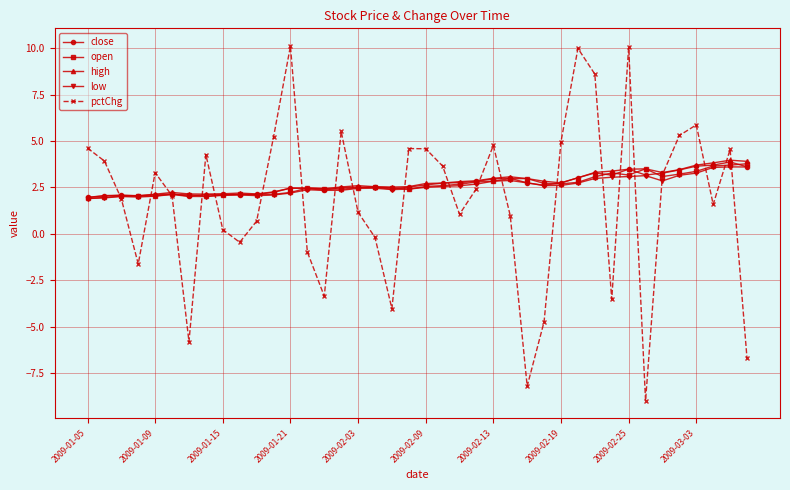

What is the lowest value of the high series?

2.0